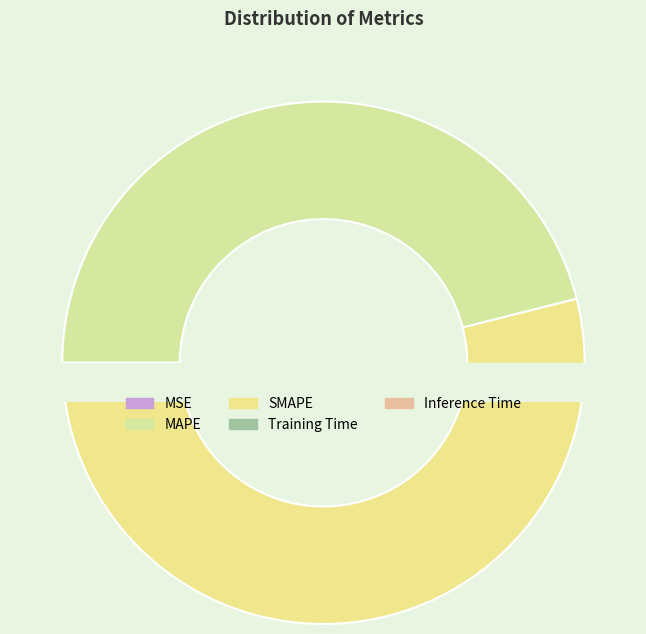

Is there any slice that represents more than half of the pie?

Yes